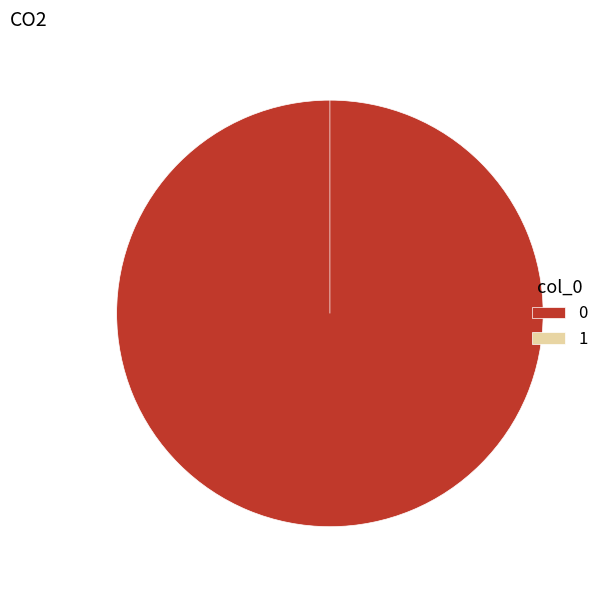

Do 1 and 0 together represent more than half of the pie?

Yes